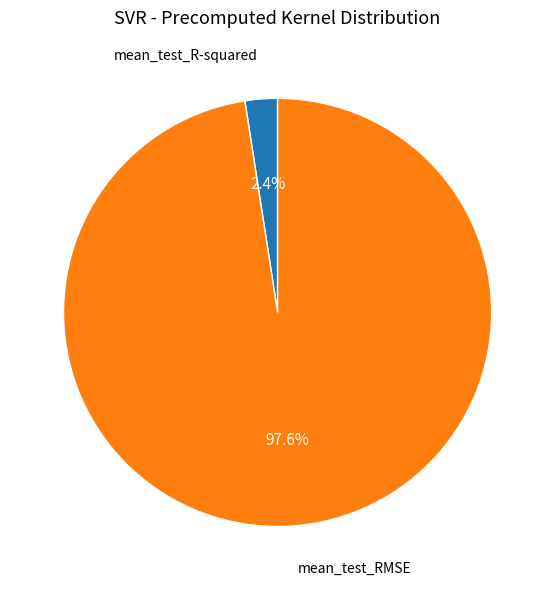

Between mean_test_R-squared and mean_test_RMSE, which is larger?

mean_test_RMSE